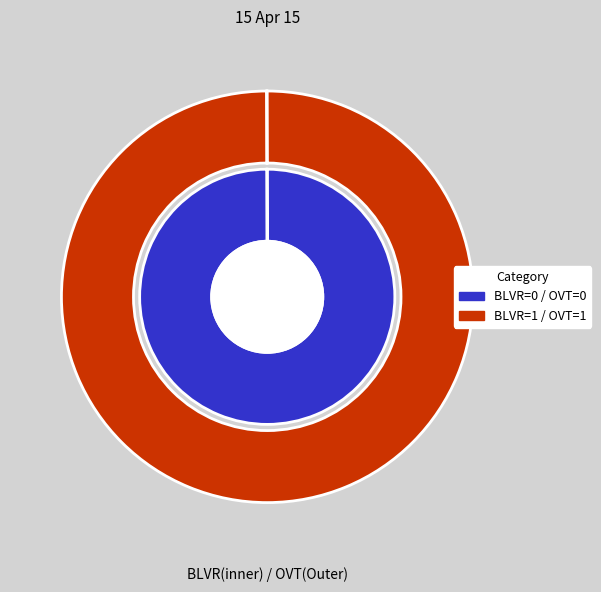

What is the spread (max minus min) of values at 0?

0.1